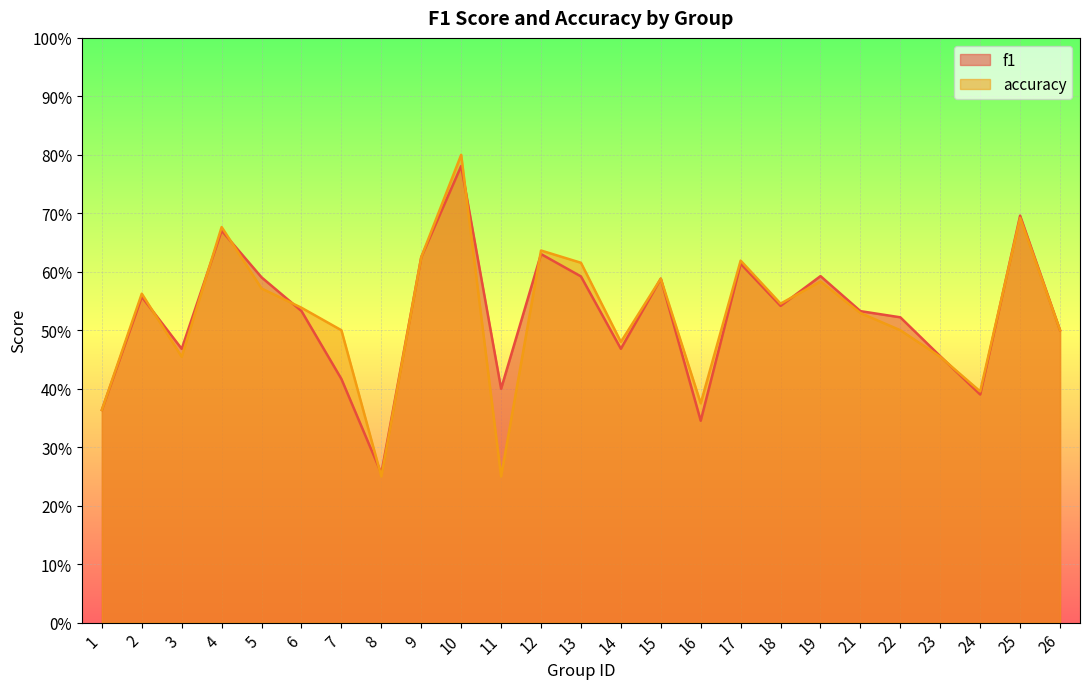

The value of accuracy at 6 is 0.5. True or false?

True